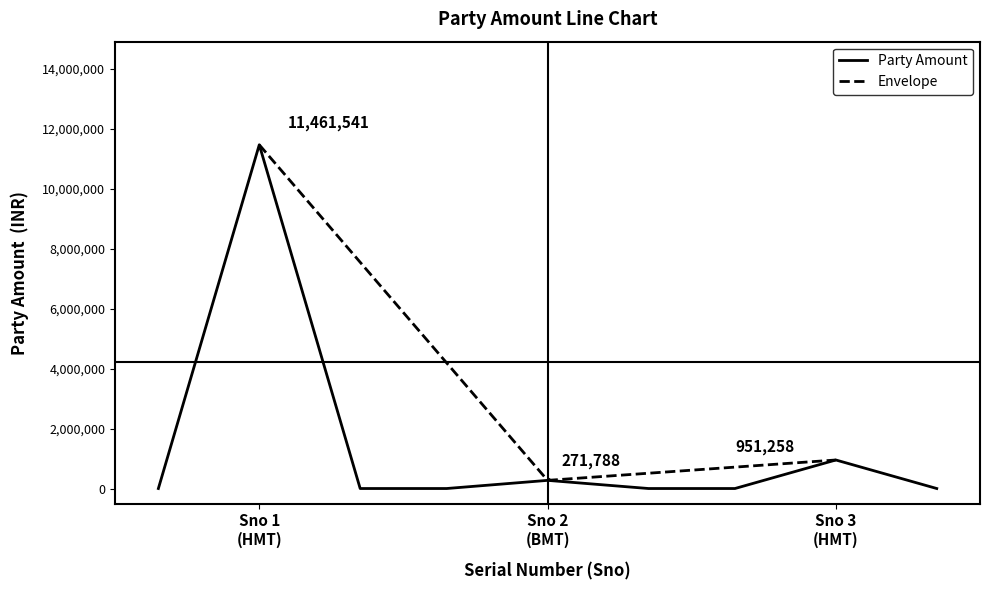

Reading left to right, what are all the values shown in this chart?

1=11461541	2=271788	3=951258